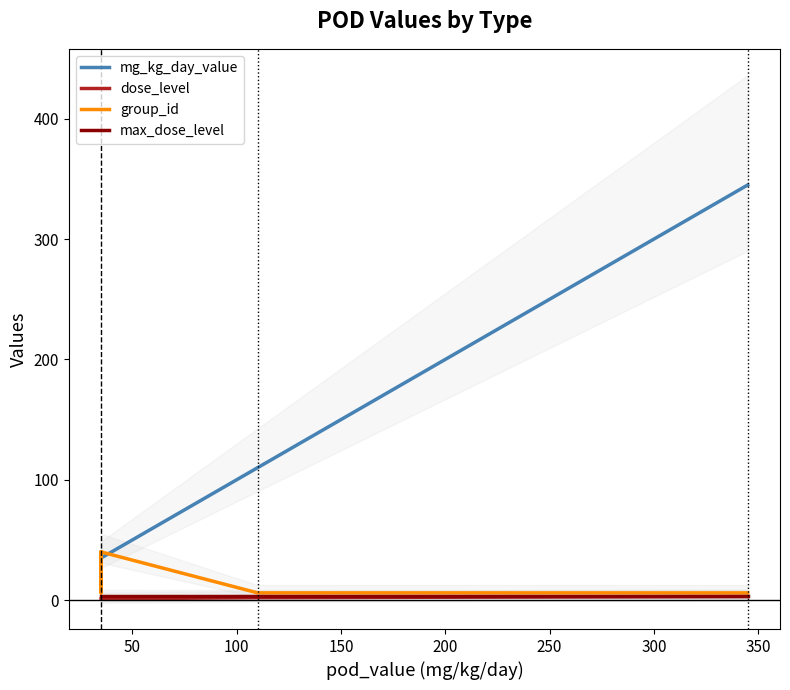

What is the average value of the max_dose_level series?

3